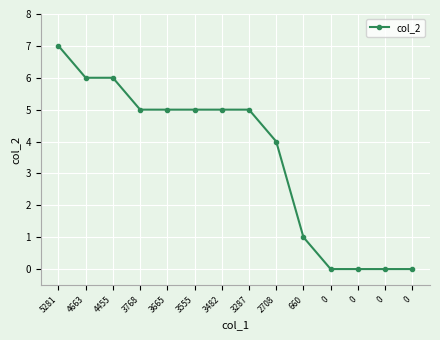

Count the values in the range 0 to 5.

11